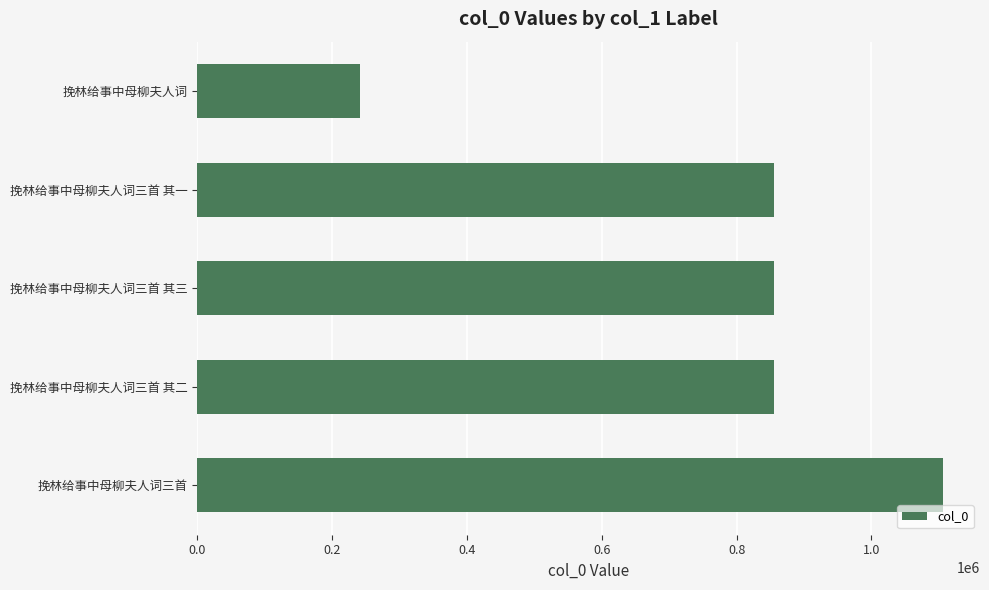

What value does the data have at 挽林给事中母柳夫人词三首 其二, to the nearest 10?

855500